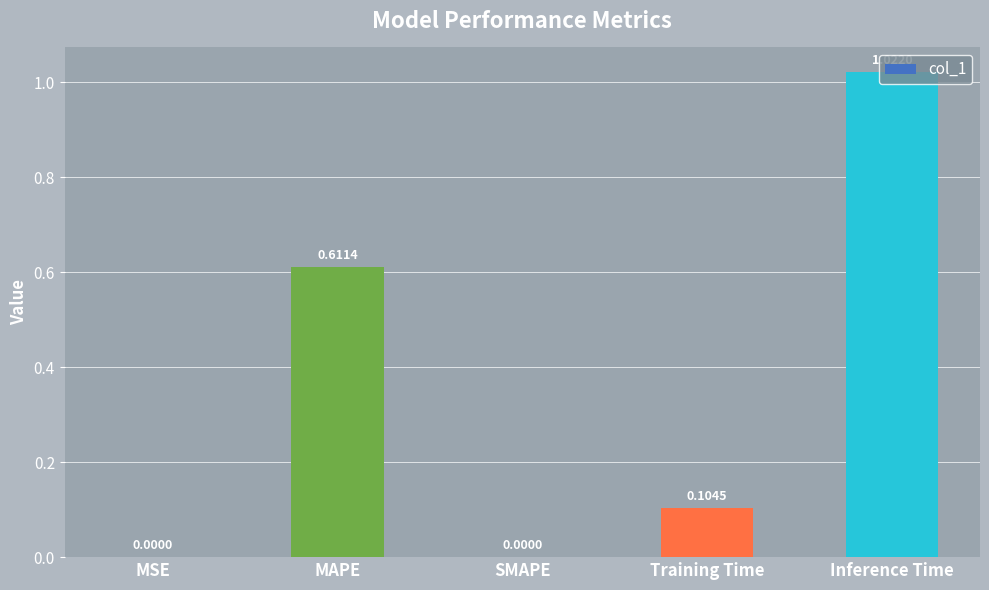

What is the change in value from MSE to MAPE?

+0.6